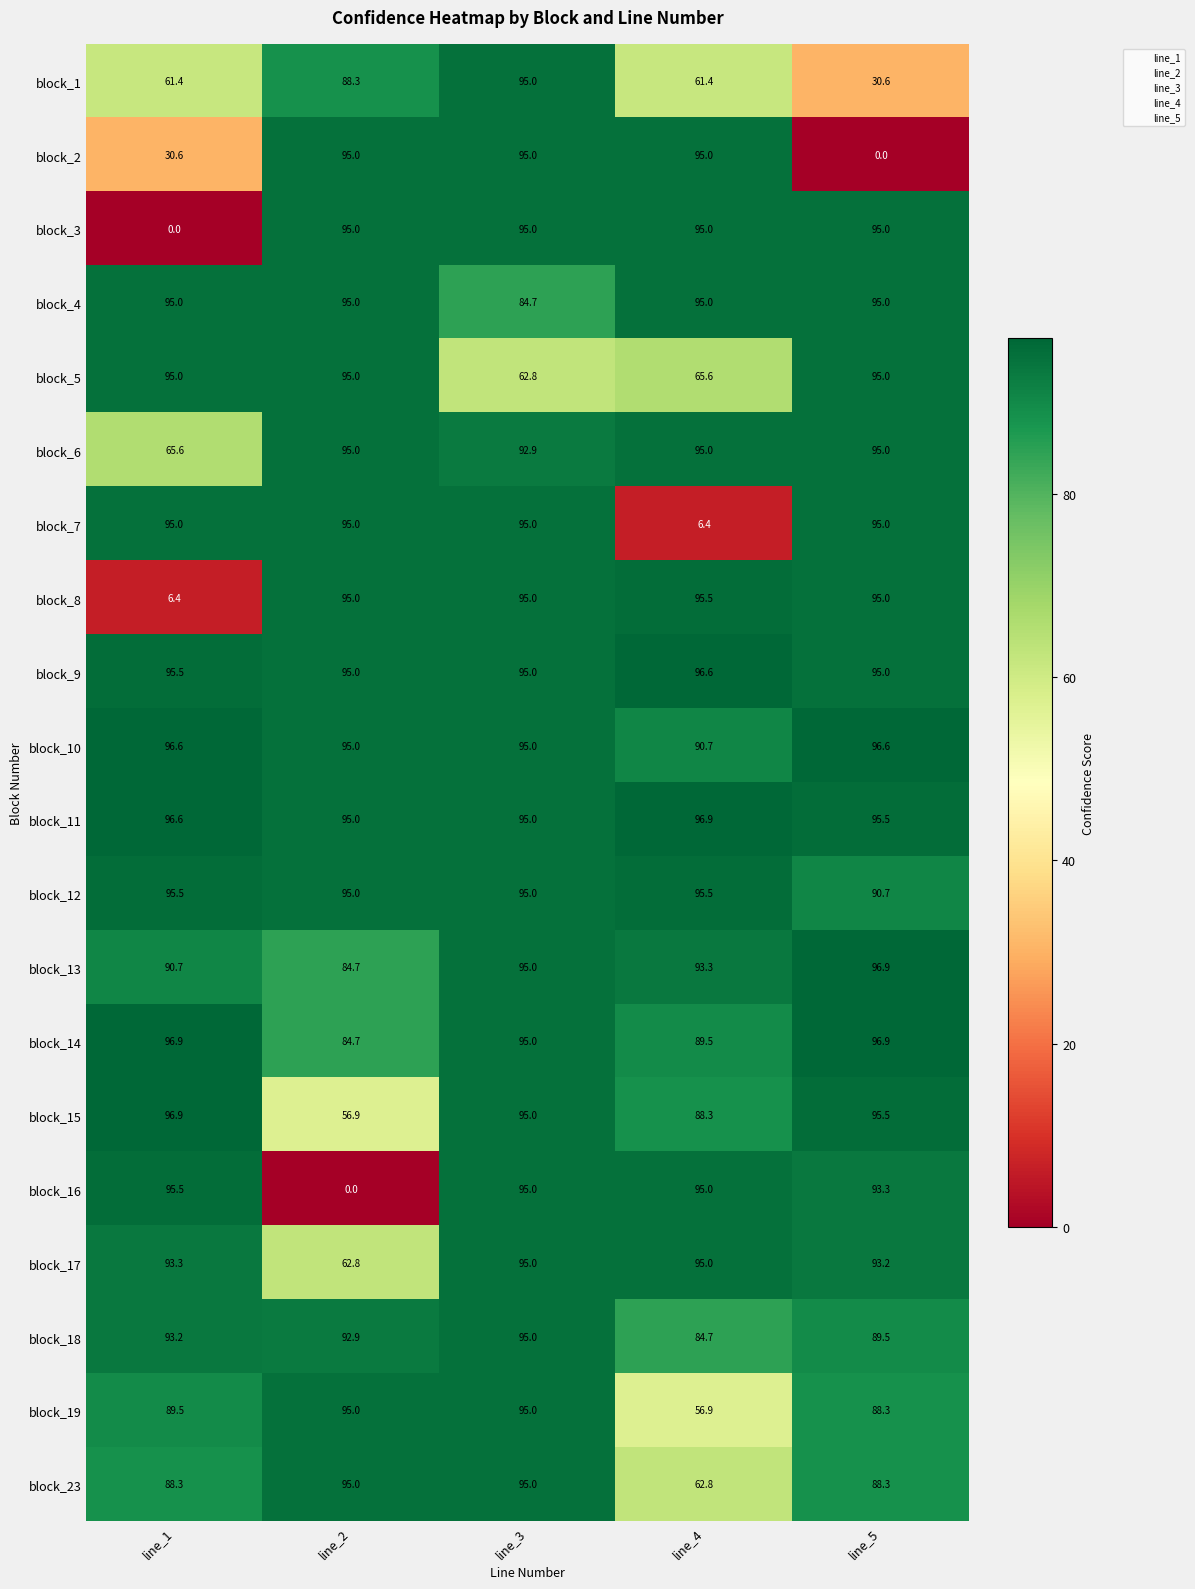

The block_18 series shows 36.5 at line_1. True or false?

False